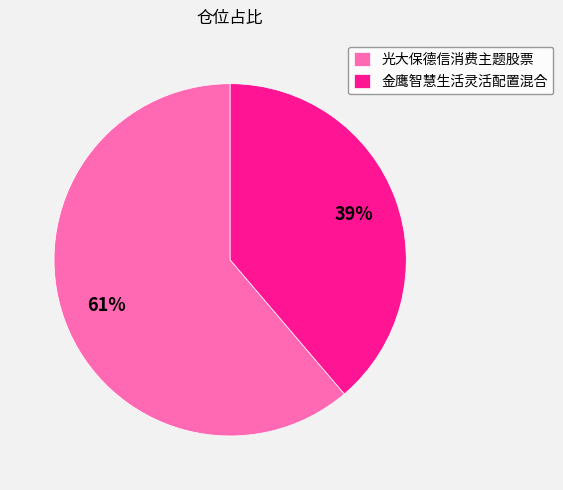

How many slices are in this pie chart?

2